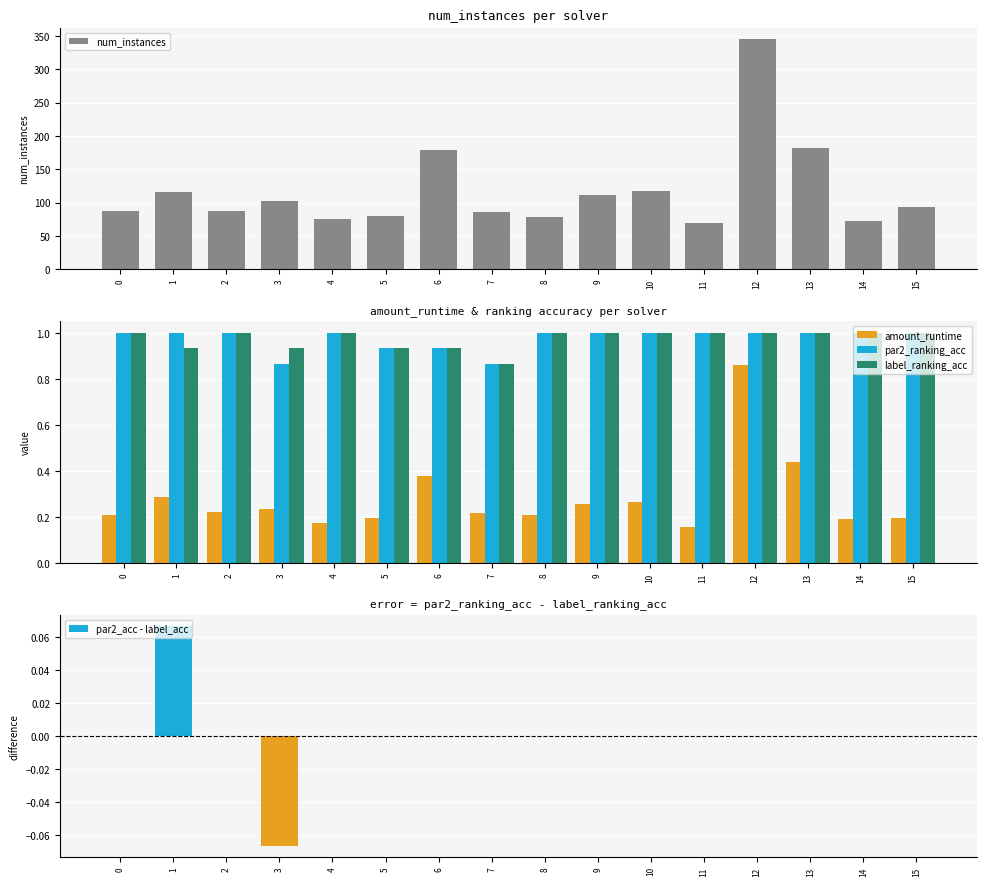

Which category has the lowest value in the par2_ranking_acc series?

3